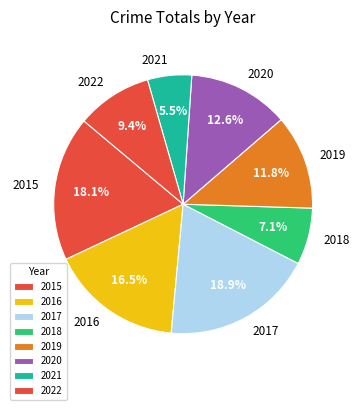

How many segments does this pie chart have?

8